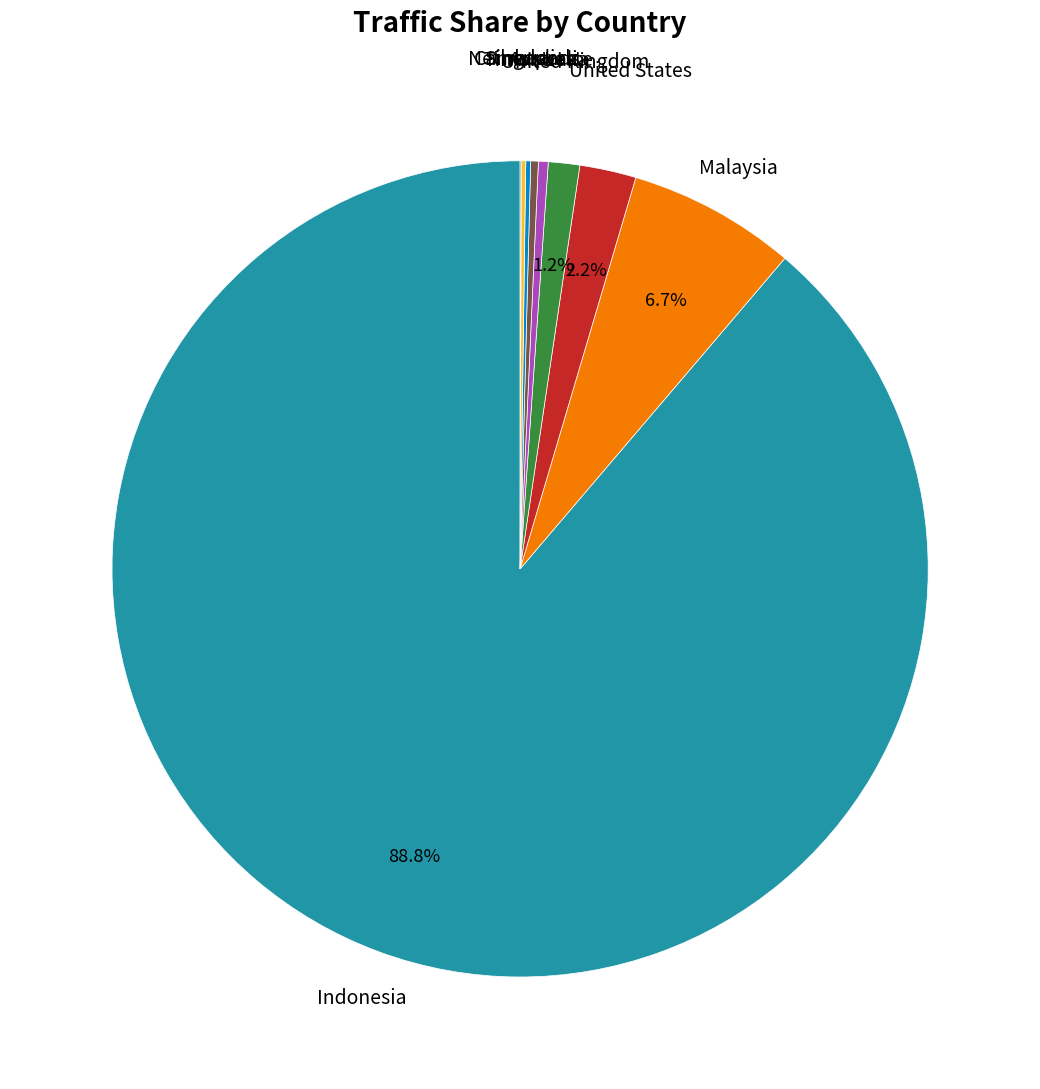

Does any single category account for the majority?

Yes